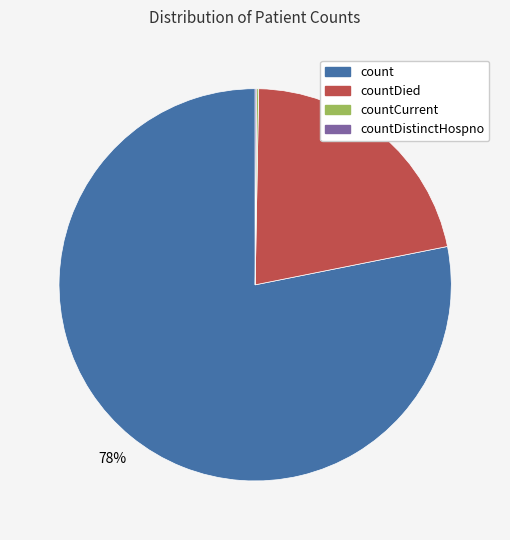

Is there a majority slice in this chart?

Yes